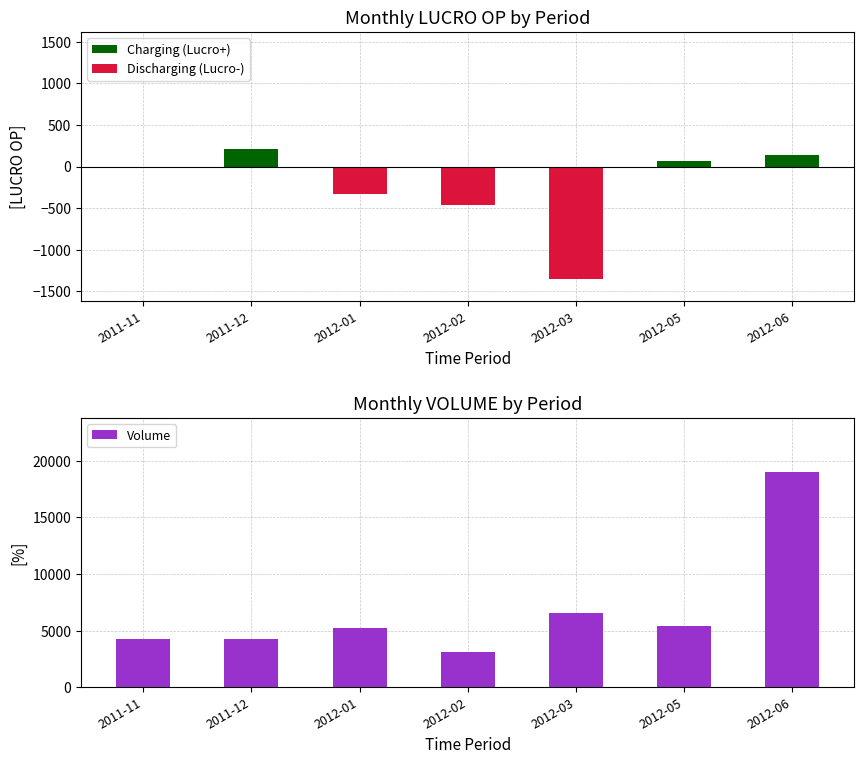

Does the chart contain stacked bars?

No